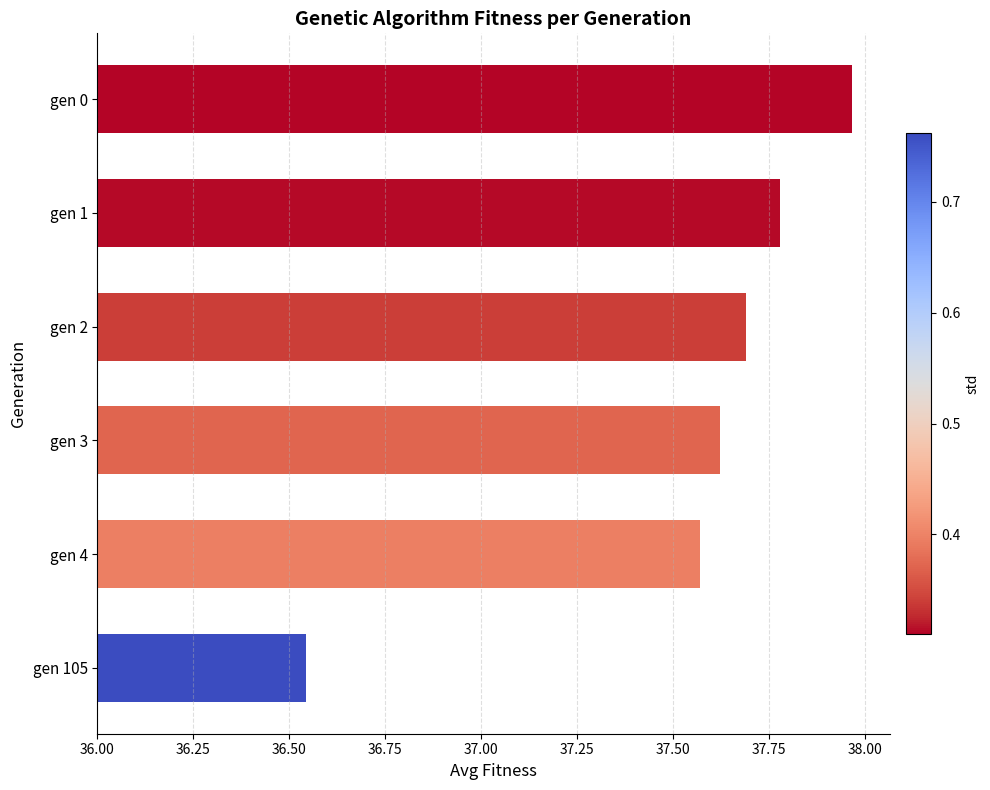

What position from the left is 36.25?

2